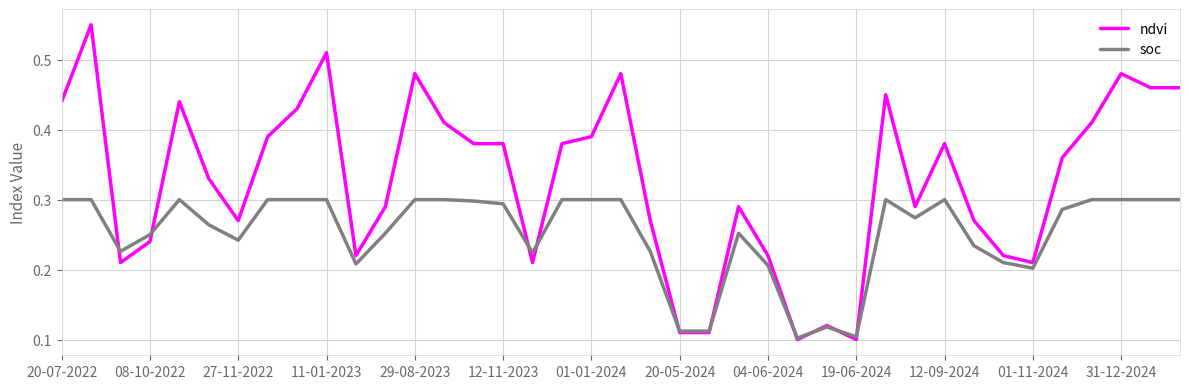

Which series has the widest spread of values?

ndvi